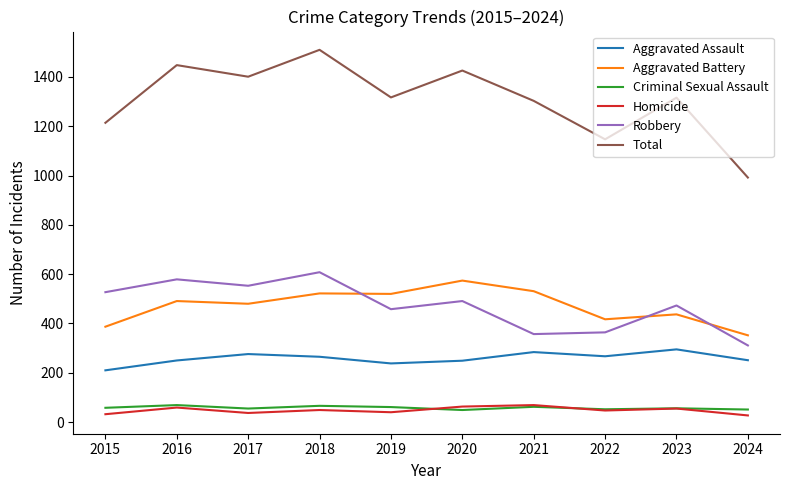

True or false: Total and Homicide intersect in this chart.

False